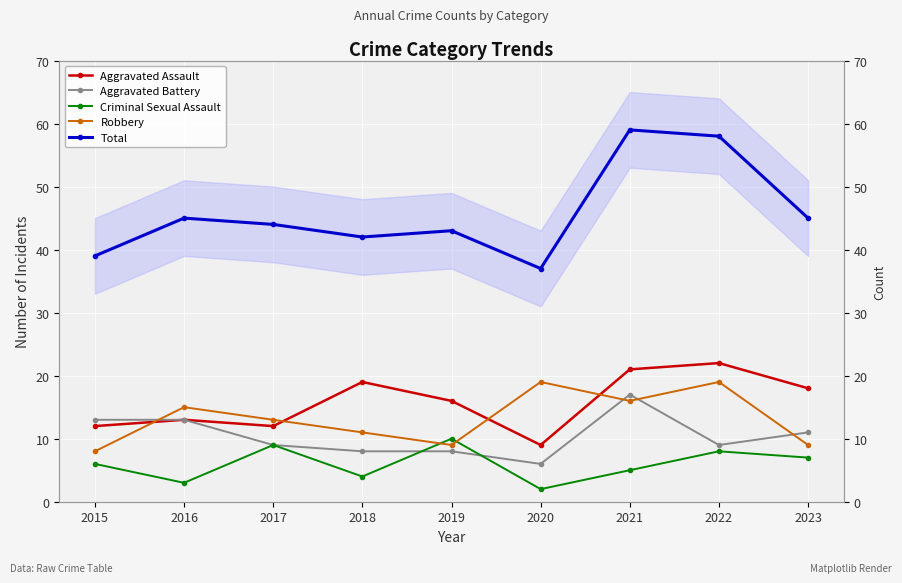

Reading left to right, transcribe all the data shown in this chart.

Aggravated Assault: 12	13	12	19	16	9	21	22	18
Aggravated Battery: 13	13	9	8	8	6	17	9	11
Criminal Sexual Assault: 6	3	9	4	10	2	5	8	7
Robbery: 8	15	13	11	9	19	16	19	9
Total: 39	45	44	42	43	37	59	58	45